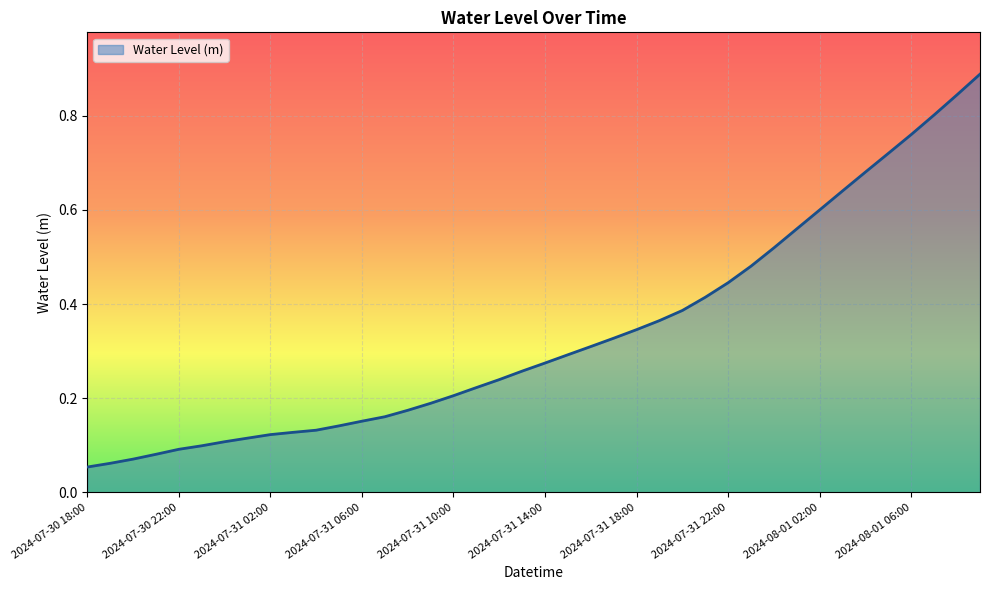

Does the chart display data point markers on the line(s)?

No